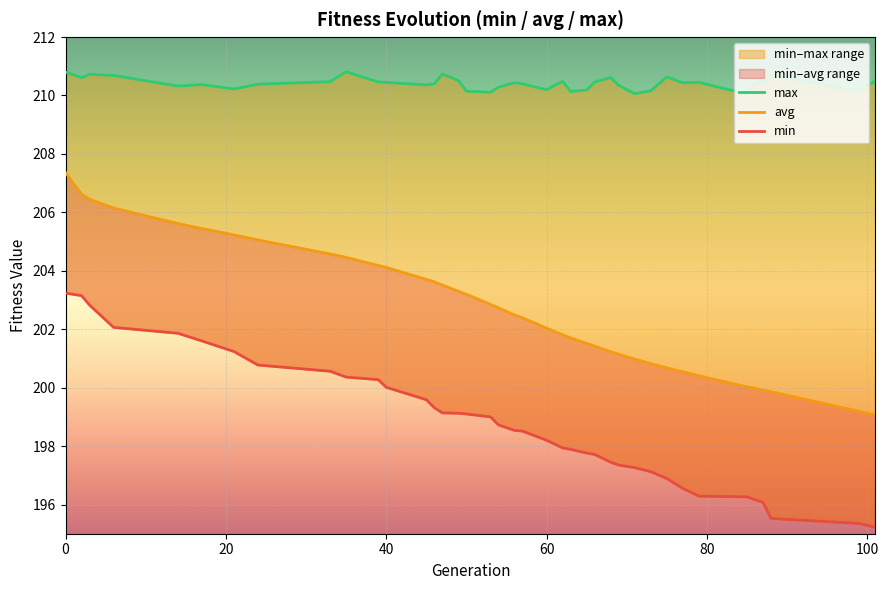

True or false: avg has more than 2 interior local peaks.

False